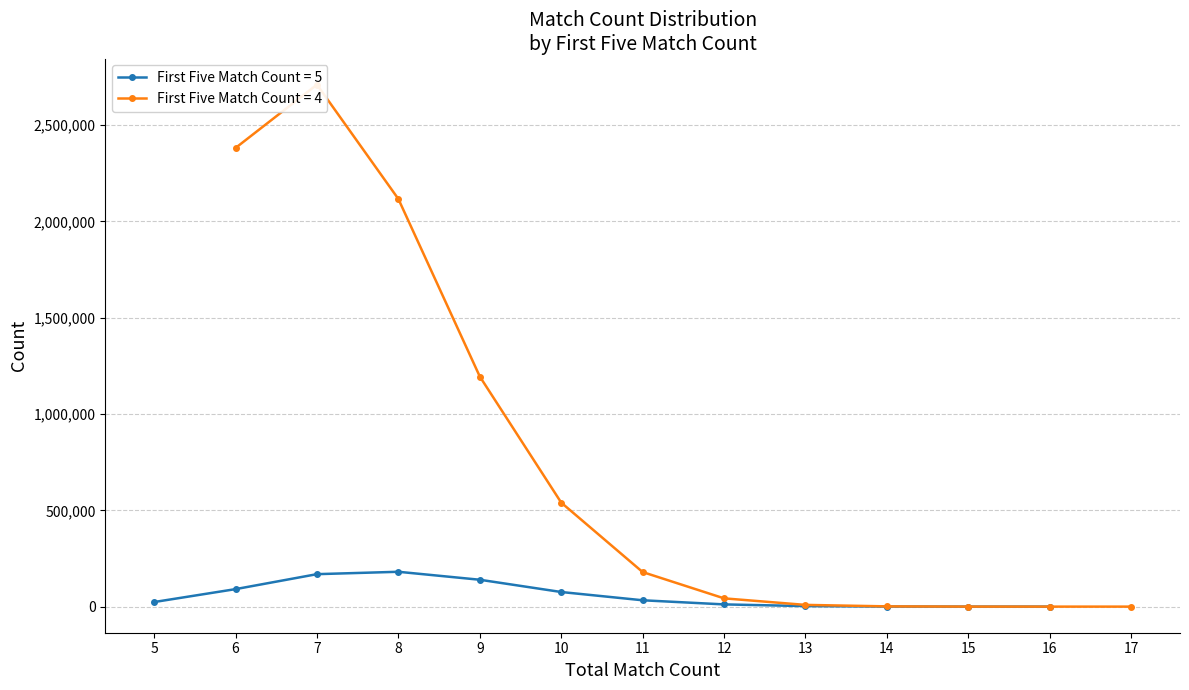

How many lines are shown in the chart?

2